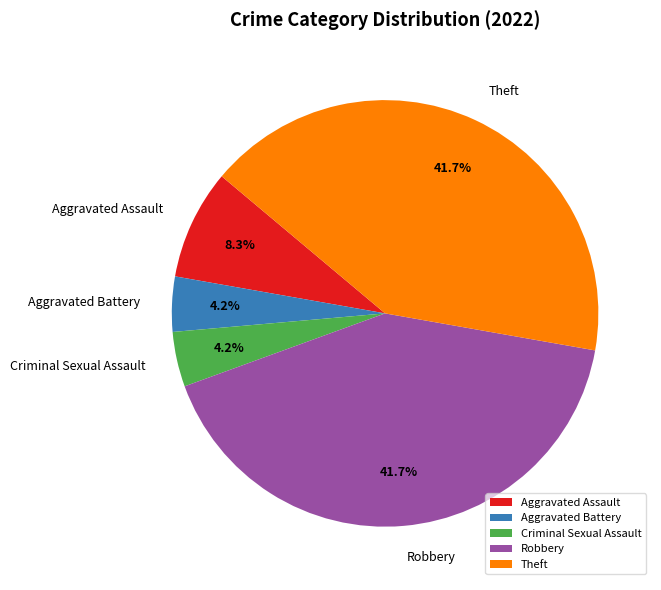

To the nearest percent, what percentage of the pie is Robbery?

42%